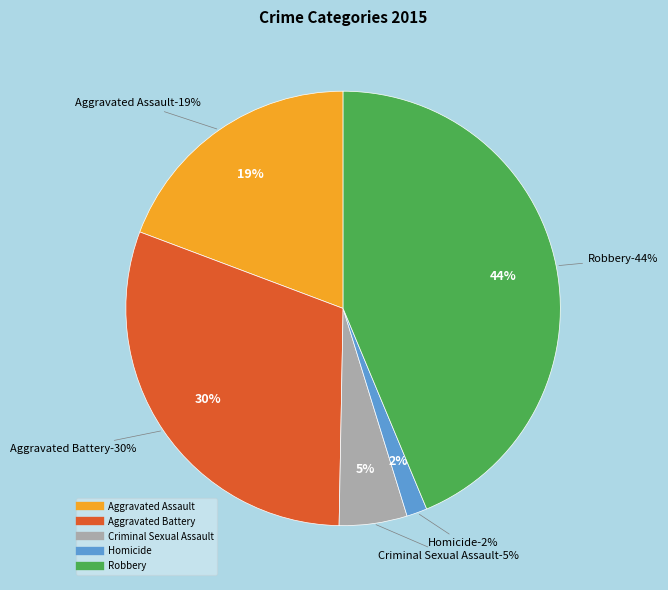

Rank the categories by value from highest to lowest.

Robbery, Aggravated Battery, Aggravated Assault, Criminal Sexual Assault, Homicide